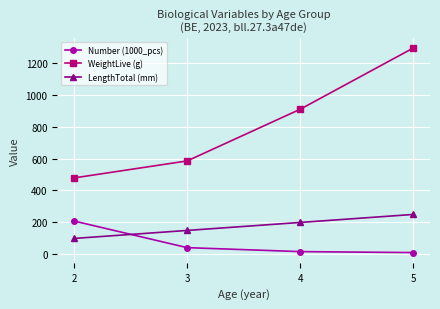

True or false: WeightLive (g) and Number (1000_pcs) intersect in this chart.

False